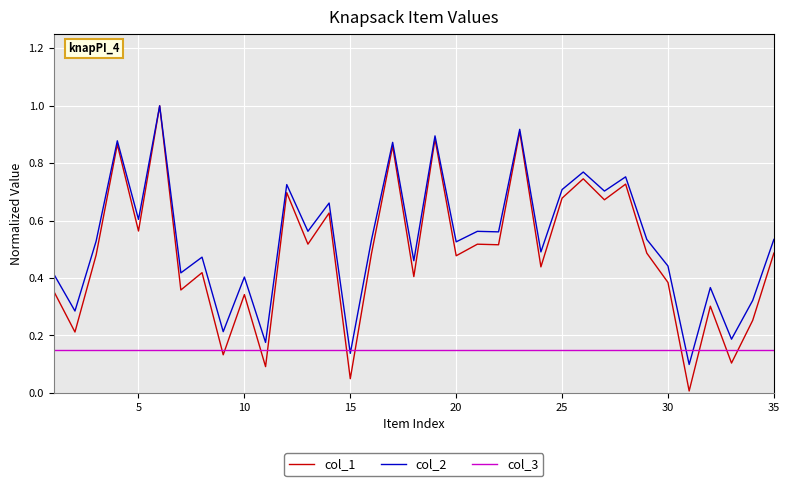

Which series has the largest range (max minus min)?

col_1